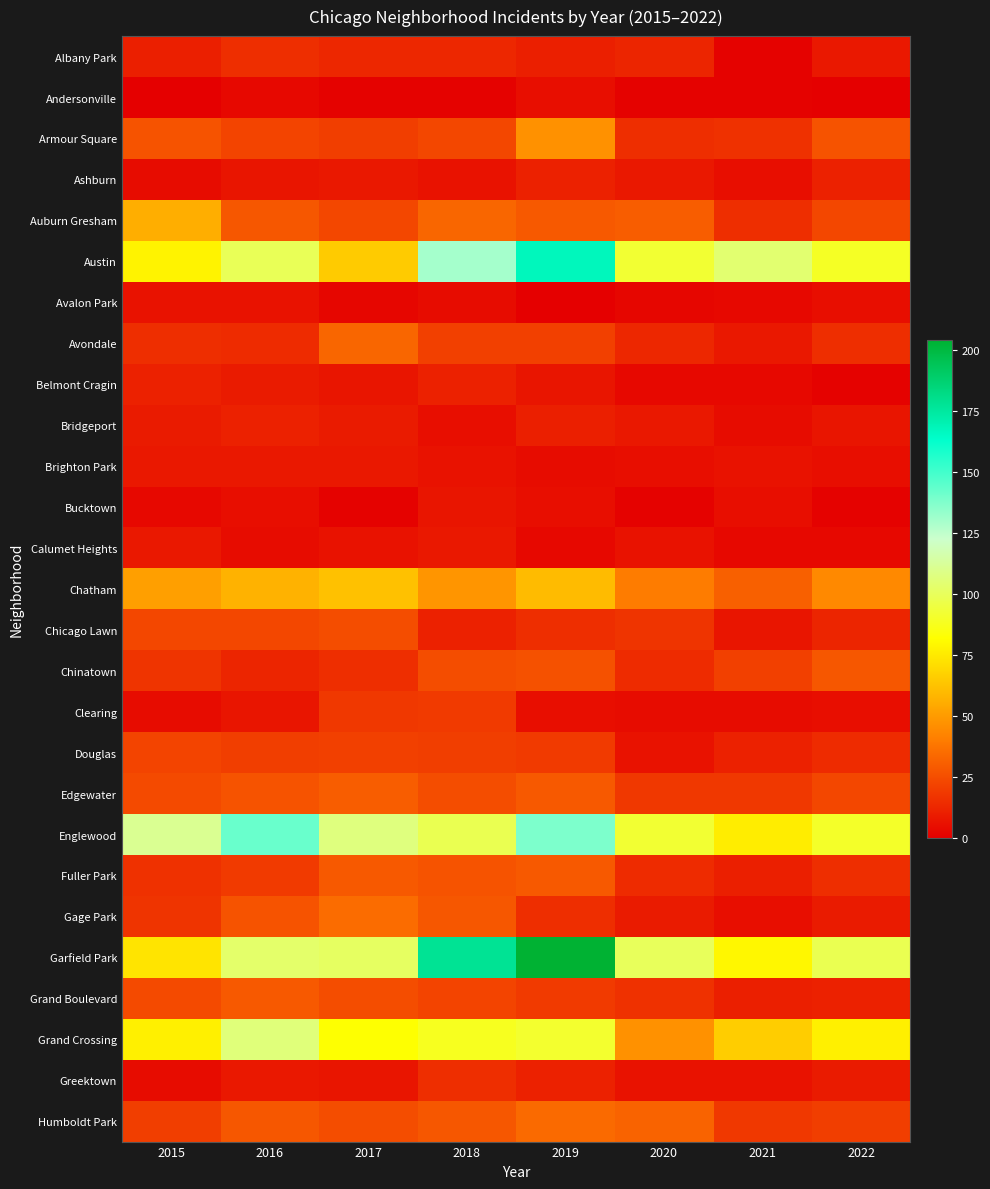

List the series in order of their peak value, highest first.

Garfield Park, Austin, Englewood, Grand Crossing, Chatham, Auburn Gresham, Armour Square, Gage Park, Humboldt Park, Avondale, Edgewater, Fuller Park, Grand Boulevard, Chinatown, Chicago Lawn, Douglas, Clearing, Albany Park, Greektown, Ashburn, Belmont Cragin, Bridgeport, Brighton Park, Calumet Heights, Bucktown, Avalon Park, Andersonville